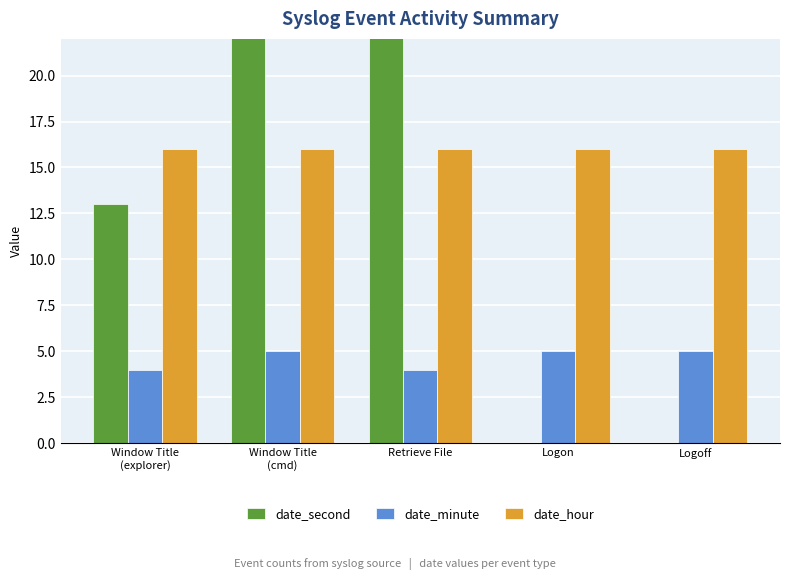

Does the chart contain stacked bars?

No